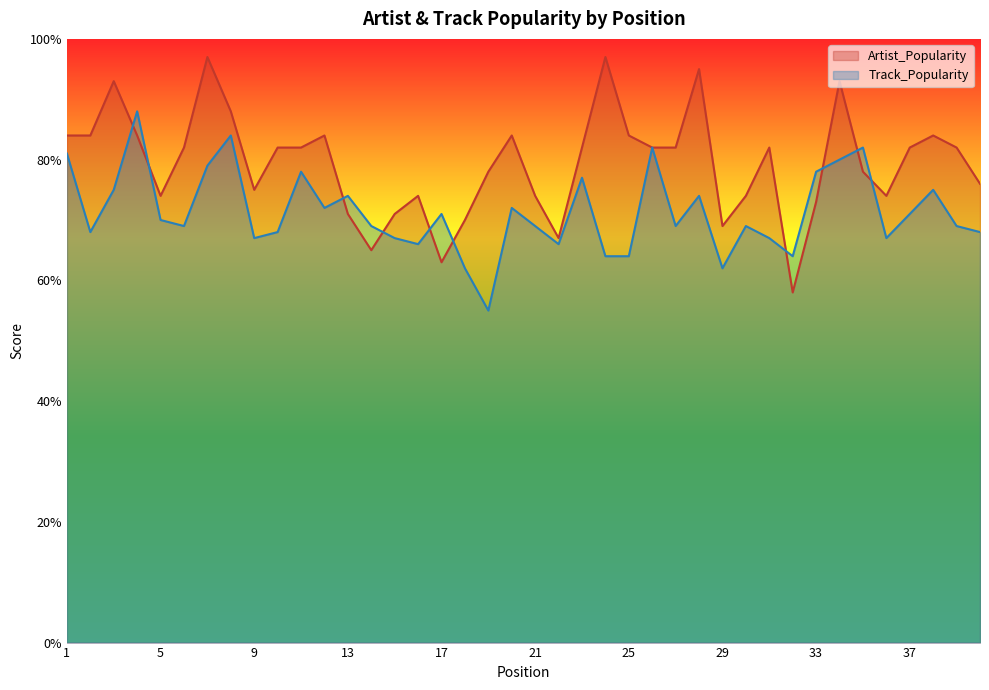

Which series ends up on top after the final intersection of Artist_Popularity and Track_Popularity?

Artist_Popularity